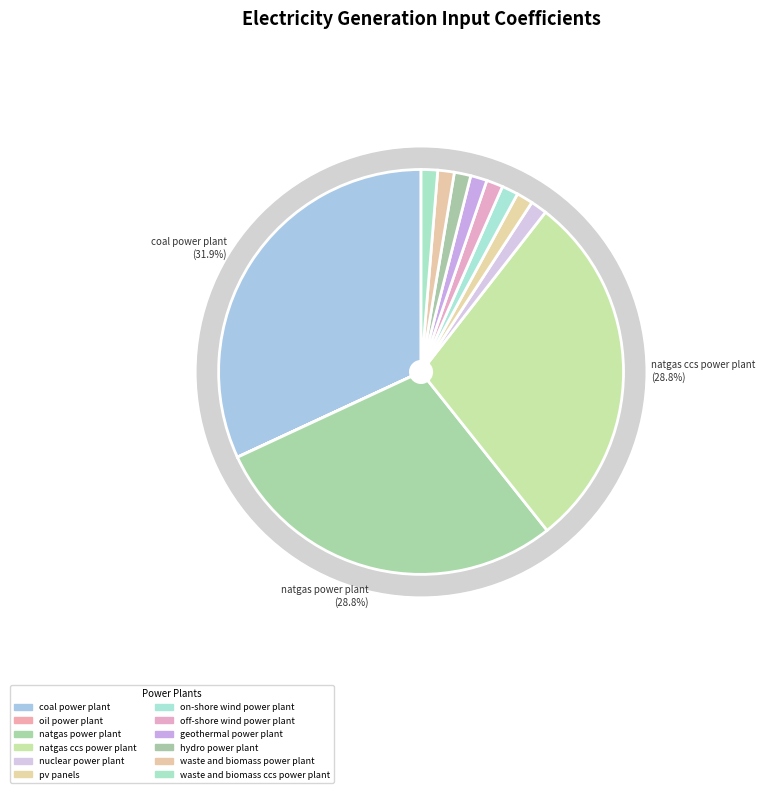

What percentage is NOT represented by hydro power plant?

98.7%